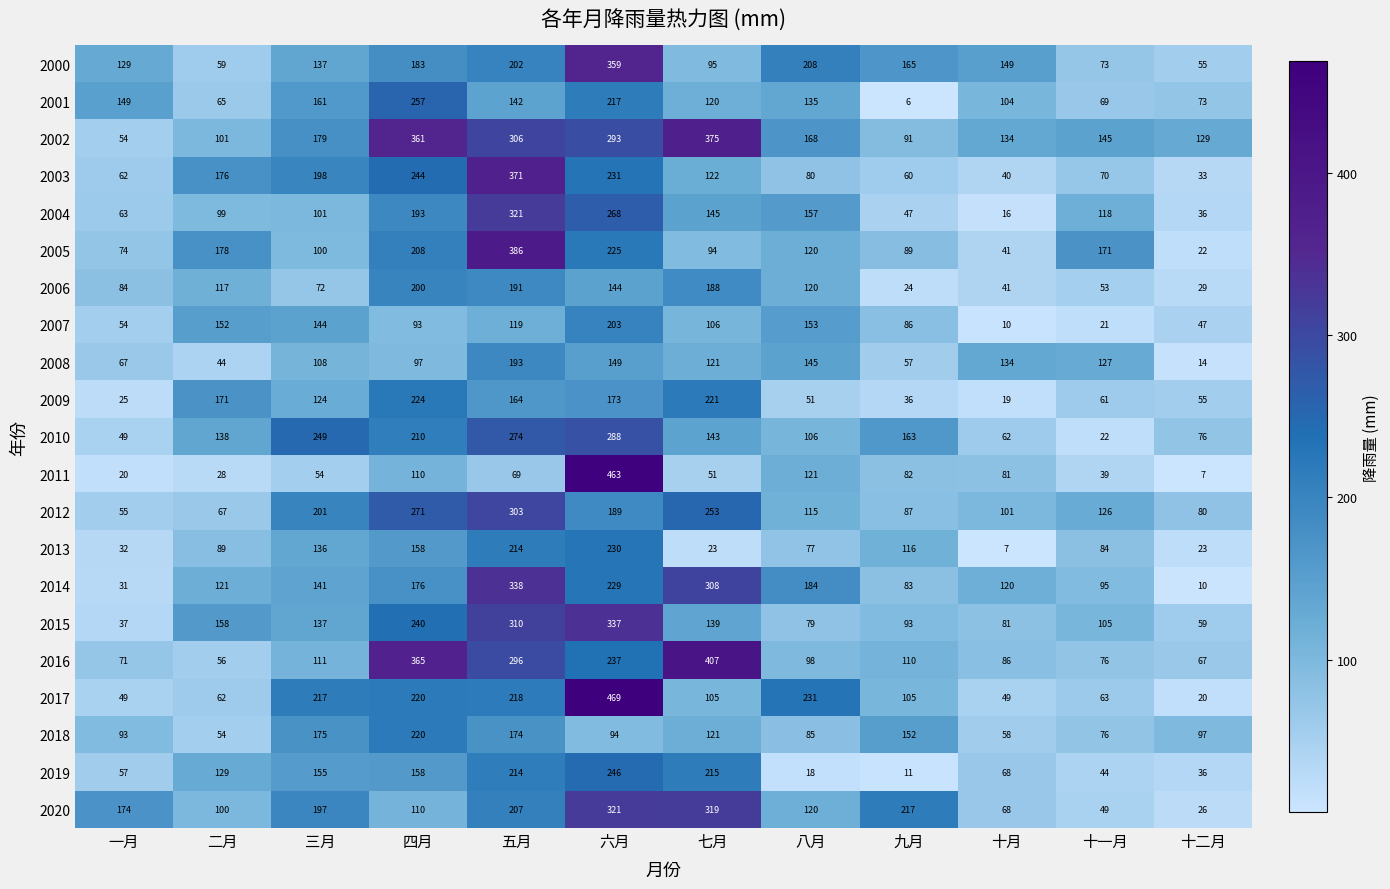

Which series has the widest spread of values?

2011